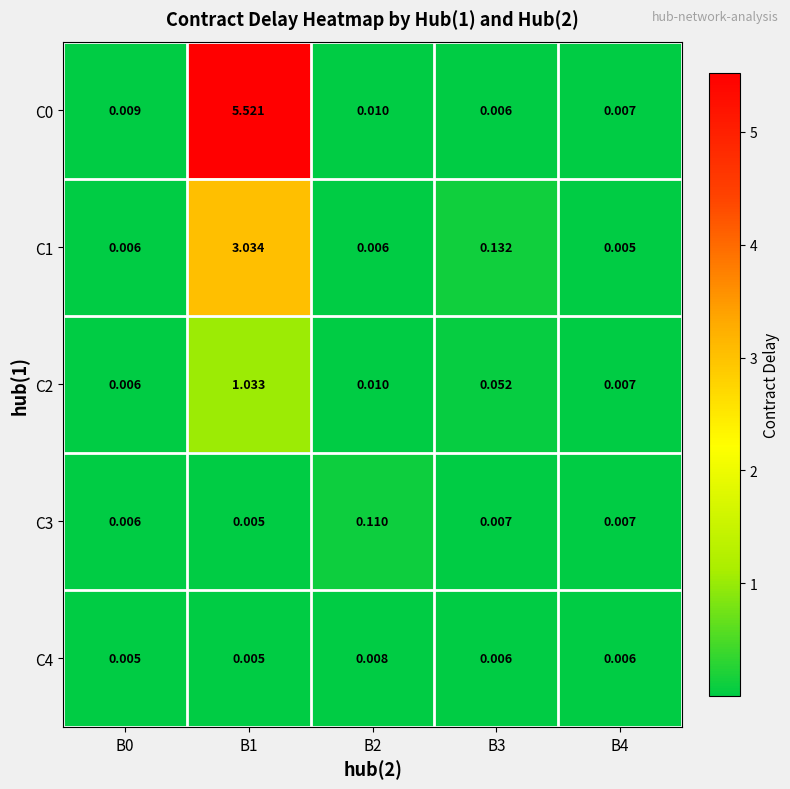

Is the value of C1 at B0 greater than the value of C4 at B0?

Yes